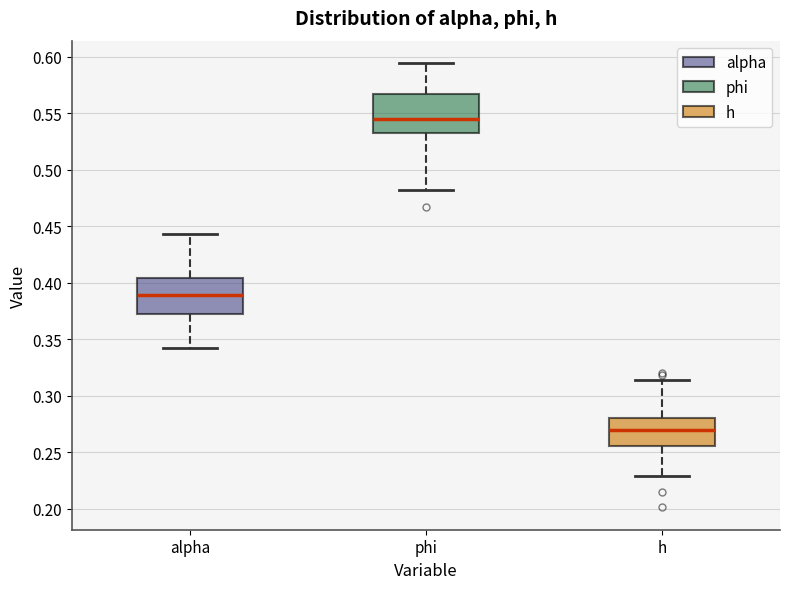

Reading left to right, read every box against the y-axis: the position of its median line, the range the box covers, and the ends of its whiskers. The values are not printed on the chart, so give them approximately, as read against the axis.

alpha: median 0.390, box 0.370 to 0.405, whiskers 0.340 to 0.445
phi: median 0.545, box 0.535 to 0.565, whiskers 0.480 to 0.595
h: median 0.270, box 0.255 to 0.280, whiskers 0.230 to 0.315